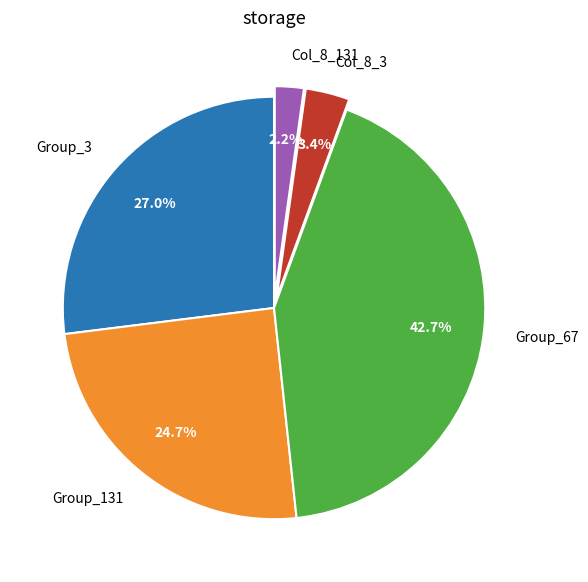

Which slice is the largest?

Group_67